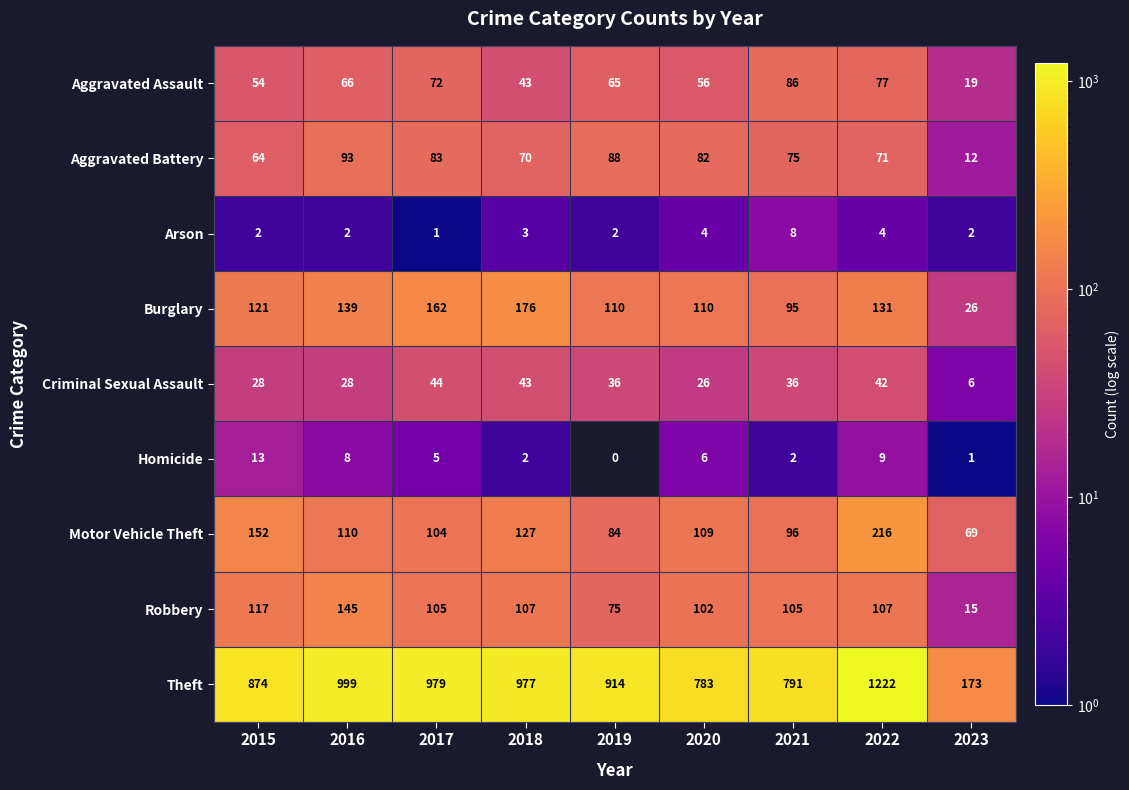

What is the sum of the Robbery values at 2019 and 2020?

177